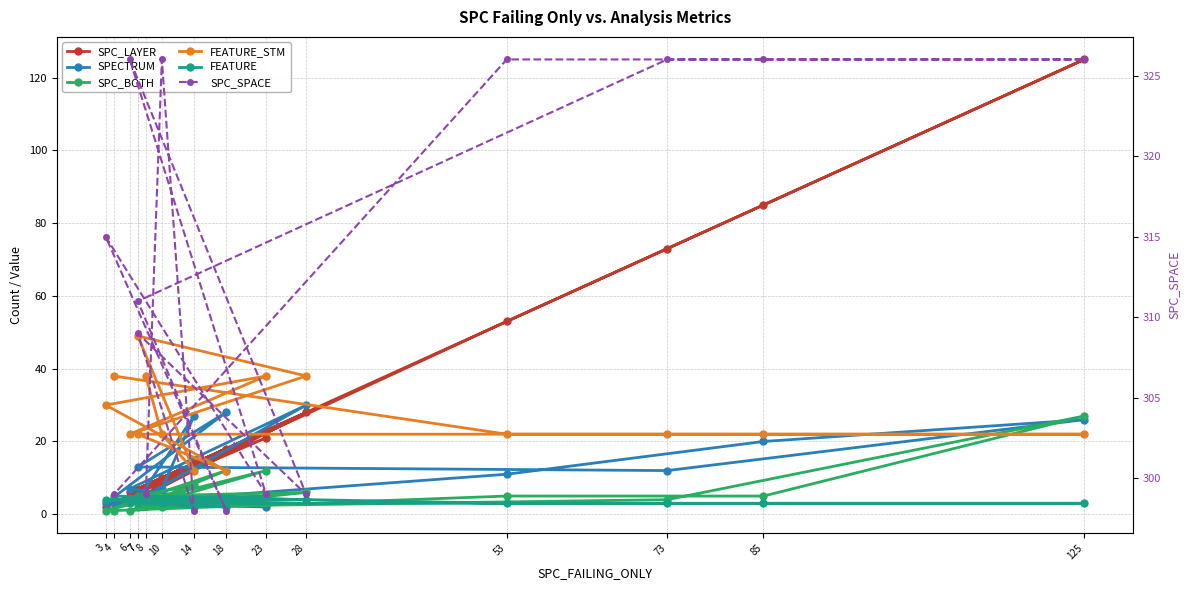

At which label does FEATURE reach its minimum?

14